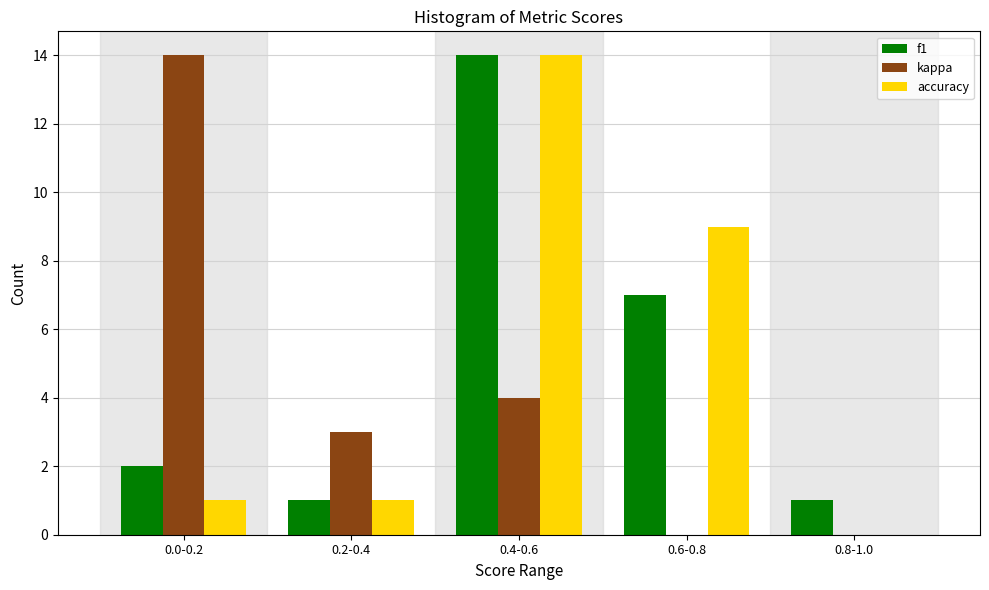

Reading right to left, extract all data points from this chart.

f1: 0.8-1.0=1	0.6-0.8=7	0.4-0.6=14	0.2-0.4=1	0.0-0.2=2
kappa: 0.8-1.0=0	0.6-0.8=0	0.4-0.6=4	0.2-0.4=3	0.0-0.2=14
accuracy: 0.8-1.0=0	0.6-0.8=9	0.4-0.6=14	0.2-0.4=1	0.0-0.2=1